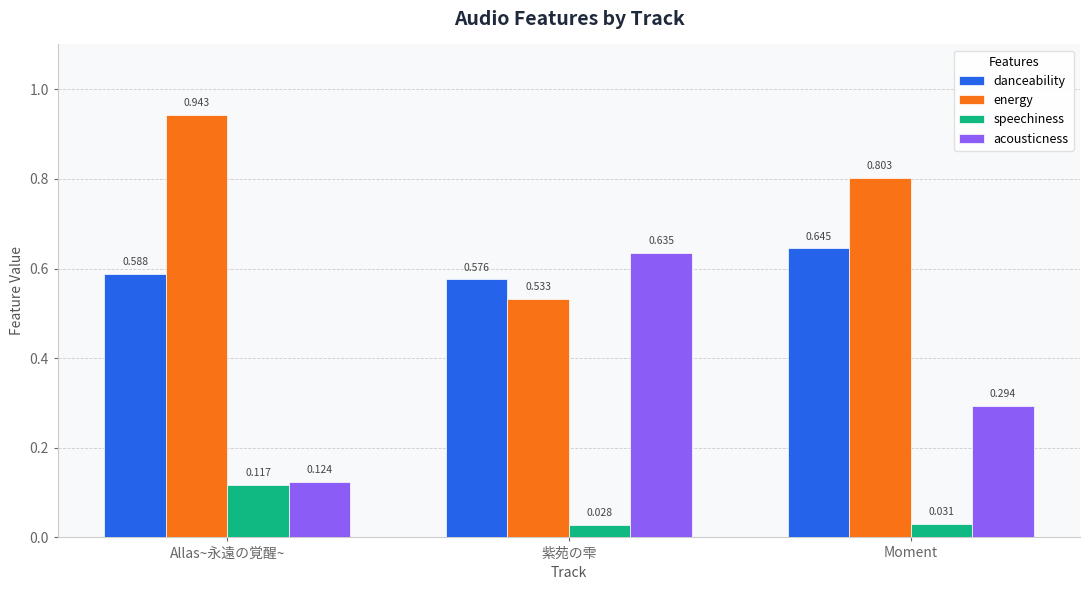

List the labels in order of acousticness value, smallest first.

Allas~永遠の覚醒~, Moment, 紫苑の雫